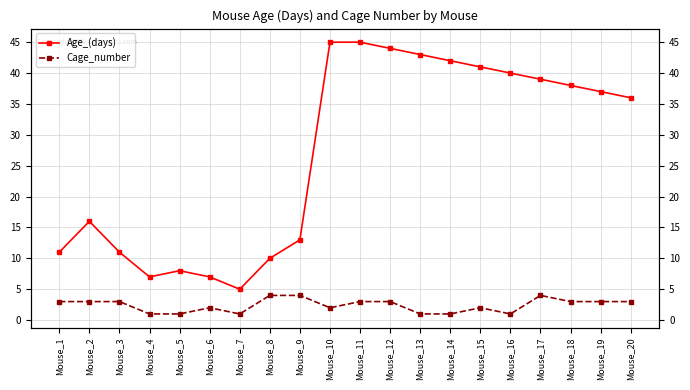

What is the total value across all series at Mouse_4?

8